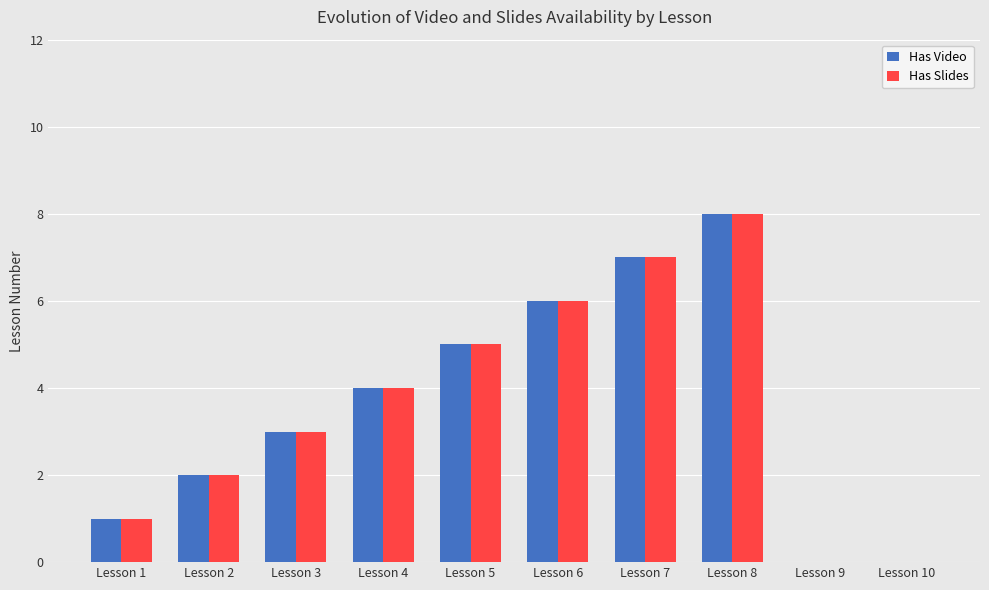

What is the sum of all Has Slides values?

36